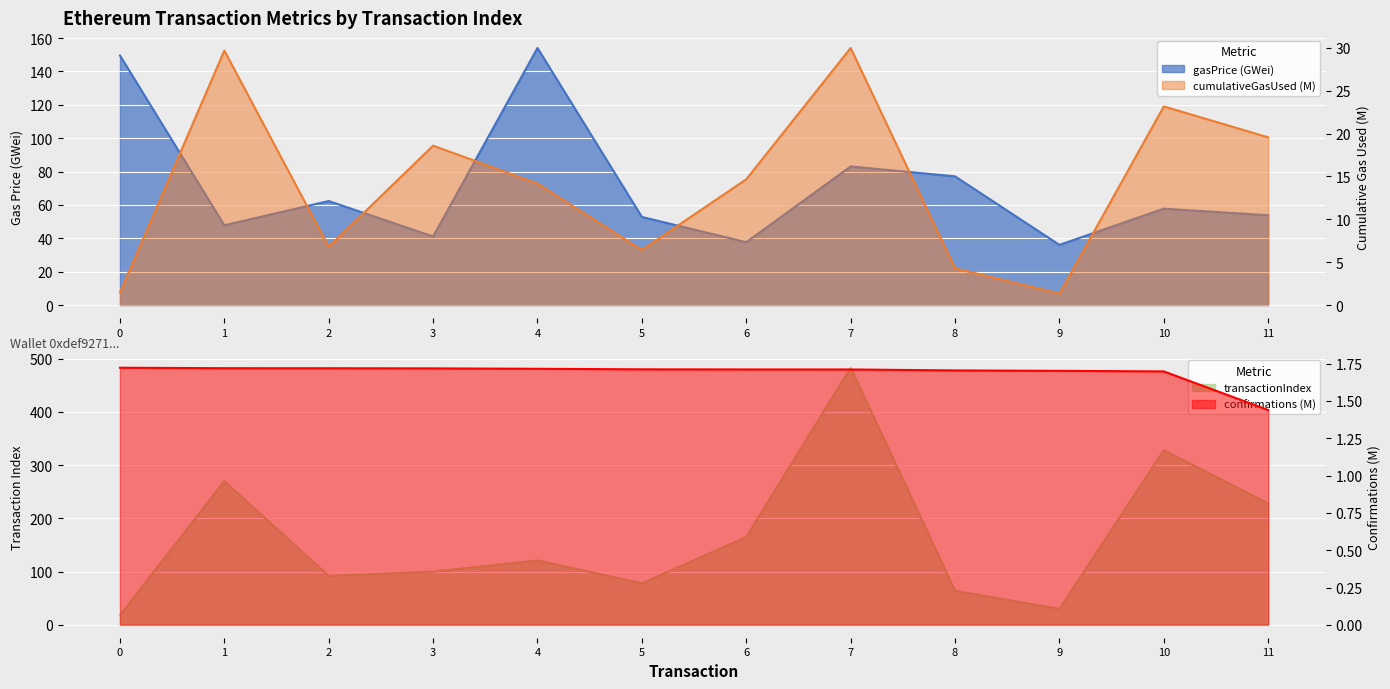

What is the difference between the second highest and minimum values in the transactionIndex series?

310.0